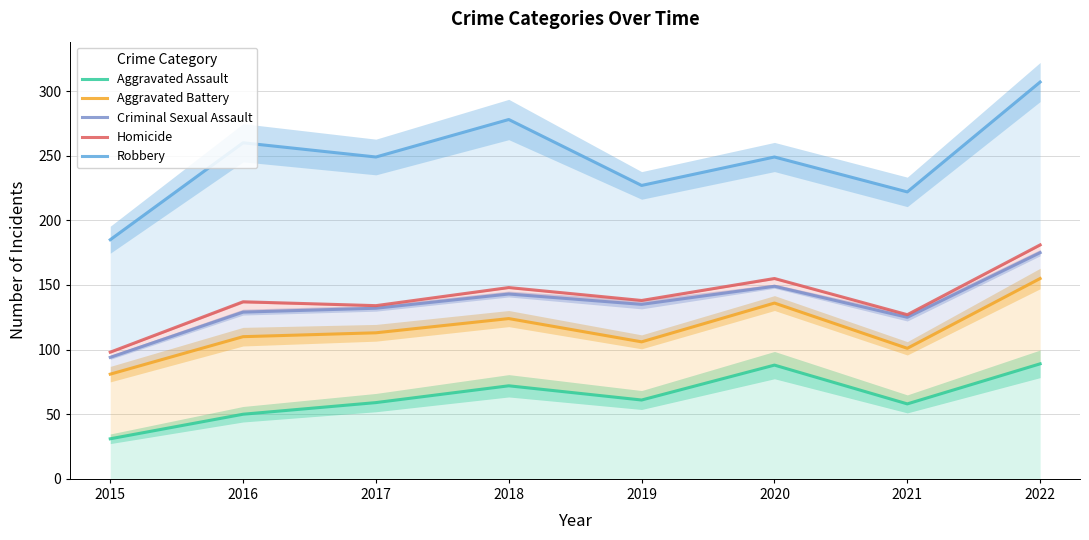

True or false: Aggravated Battery has more than 0 interior local peaks.

True